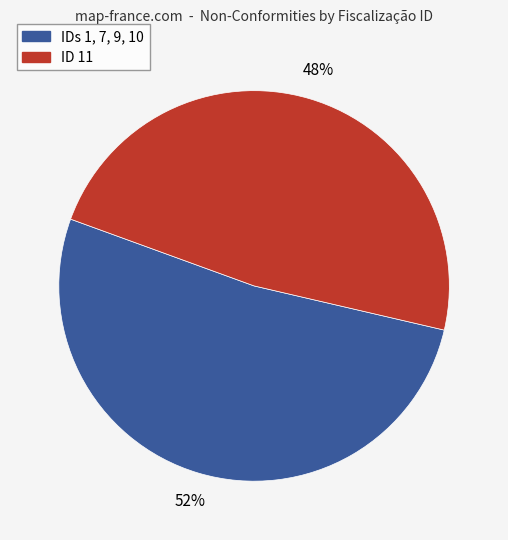

To the nearest percent, what is the difference between the largest and smallest slice percentages?

4%